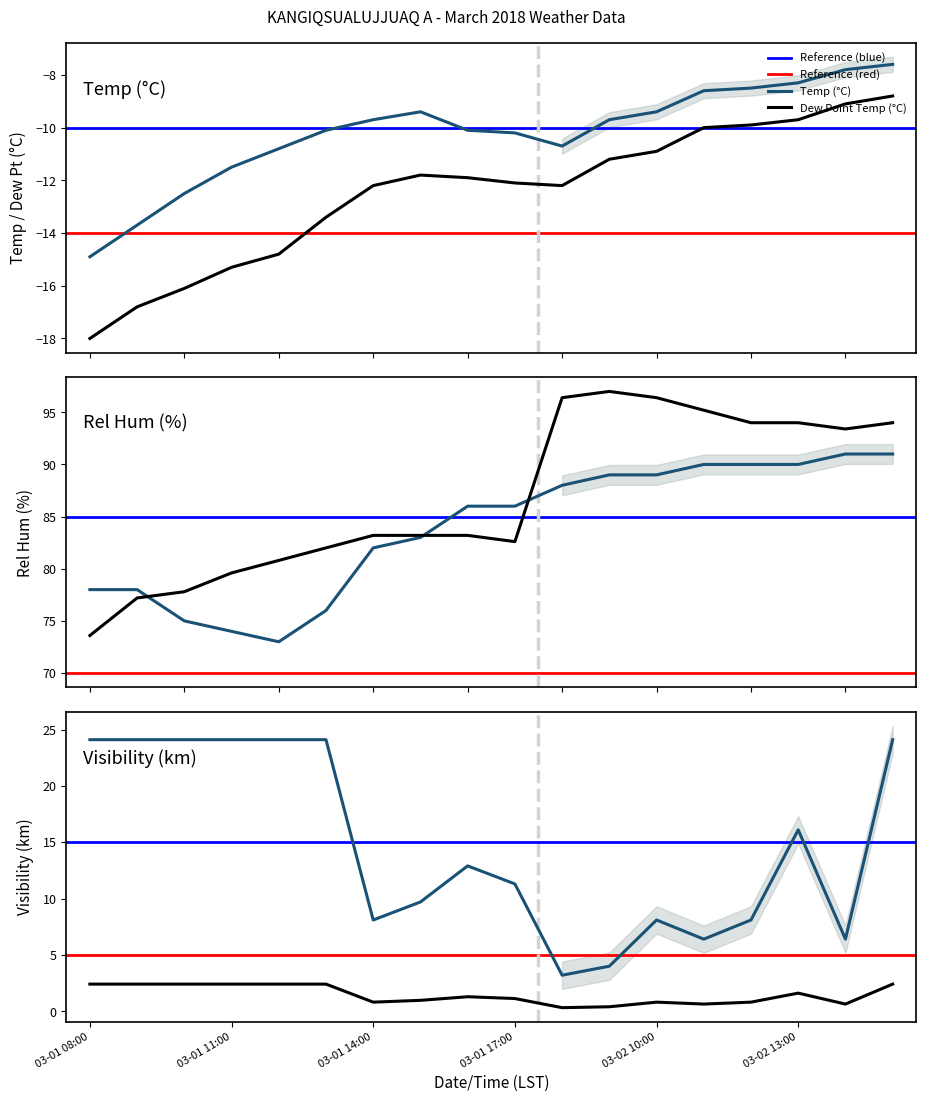

How many values in the Rel Hum (%) series are below 86?

8